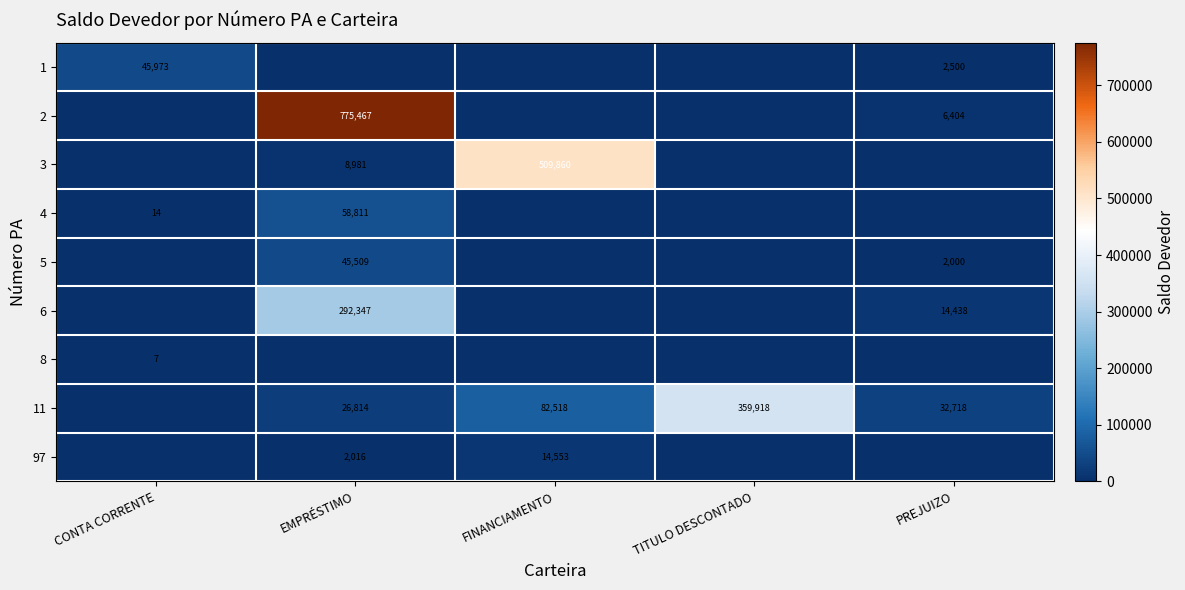

The 11 series shows 359918 at TITULO DESCONTADO. True or false?

True